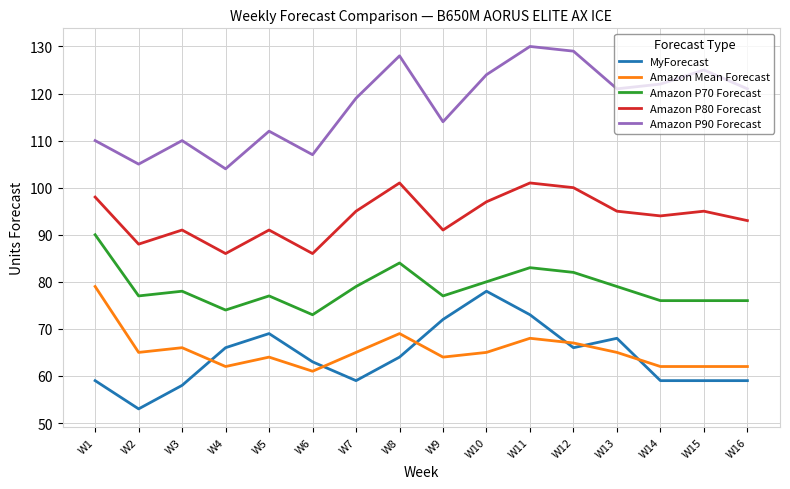

At which label does Amazon Mean Forecast reach its peak?

W1